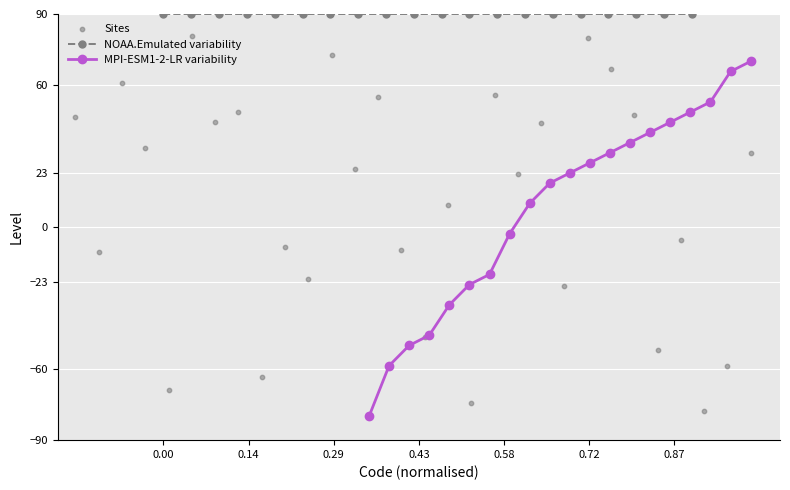

What is the maximum value for MPI-ESM1-2-LR variability?

70.0